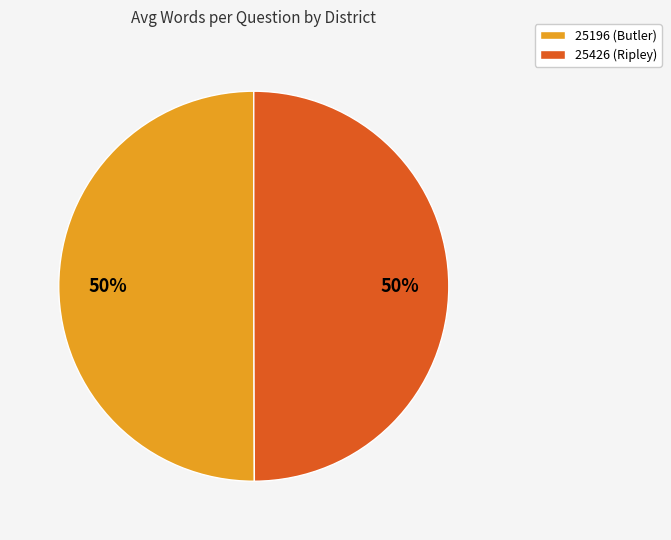

Combined, do 25196 (Butler) and 25426 (Ripley) account for over 50%?

Yes